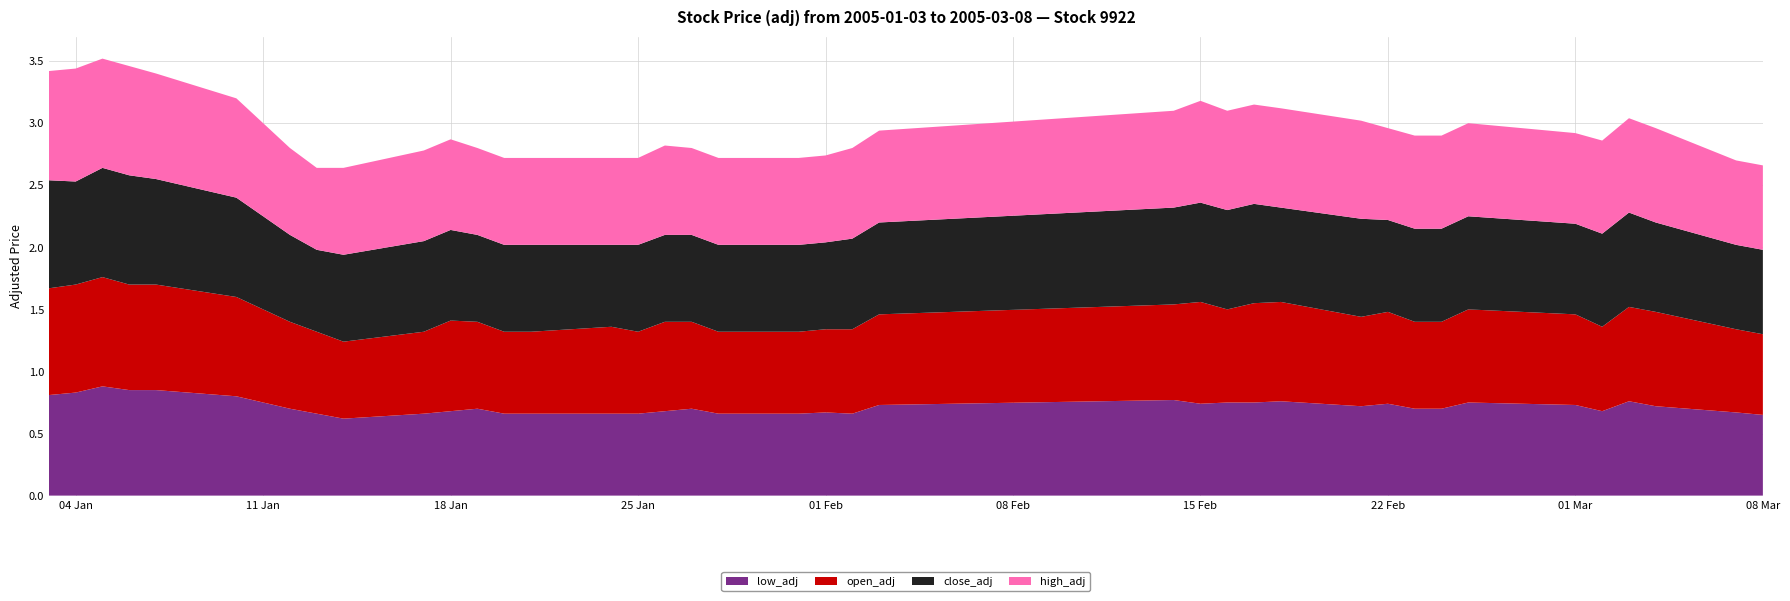

Reading left to right, transcribe all the data shown in this chart.

low_adj: 2005-01-03=0.8	2005-01-04=0.8	2005-01-05=0.9	2005-01-06=0.8	2005-01-07=0.8	2005-01-10=0.8	2005-01-11=0.8	2005-01-12=0.7	2005-01-13=0.7	2005-01-14=0.6	2005-01-17=0.7	2005-01-18=0.7	2005-01-19=0.7	2005-01-20=0.7	2005-01-21=0.7	2005-01-24=0.7	2005-01-25=0.7	2005-01-26=0.7	2005-01-27=0.7	2005-01-28=0.7	2005-01-31=0.7	2005-02-01=0.7	2005-02-02=0.7	2005-02-03=0.7	2005-02-14=0.8	2005-02-15=0.7	2005-02-16=0.8	2005-02-17=0.8	2005-02-18=0.8	2005-02-21=0.7	2005-02-22=0.7	2005-02-23=0.7	2005-02-24=0.7	2005-02-25=0.8	2005-03-01=0.7	2005-03-02=0.7	2005-03-03=0.8	2005-03-04=0.7	2005-03-07=0.7	2005-03-08=0.7
open_adj: 2005-01-03=0.9	2005-01-04=0.9	2005-01-05=0.9	2005-01-06=0.8	2005-01-07=0.8	2005-01-10=0.8	2005-01-11=0.8	2005-01-12=0.7	2005-01-13=0.7	2005-01-14=0.6	2005-01-17=0.7	2005-01-18=0.7	2005-01-19=0.7	2005-01-20=0.7	2005-01-21=0.7	2005-01-24=0.7	2005-01-25=0.7	2005-01-26=0.7	2005-01-27=0.7	2005-01-28=0.7	2005-01-31=0.7	2005-02-01=0.7	2005-02-02=0.7	2005-02-03=0.7	2005-02-14=0.8	2005-02-15=0.8	2005-02-16=0.8	2005-02-17=0.8	2005-02-18=0.8	2005-02-21=0.7	2005-02-22=0.7	2005-02-23=0.7	2005-02-24=0.7	2005-02-25=0.8	2005-03-01=0.7	2005-03-02=0.7	2005-03-03=0.8	2005-03-04=0.8	2005-03-07=0.7	2005-03-08=0.7
close_adj: 2005-01-03=0.9	2005-01-04=0.8	2005-01-05=0.9	2005-01-06=0.9	2005-01-07=0.8	2005-01-10=0.8	2005-01-11=0.8	2005-01-12=0.7	2005-01-13=0.7	2005-01-14=0.7	2005-01-17=0.7	2005-01-18=0.7	2005-01-19=0.7	2005-01-20=0.7	2005-01-21=0.7	2005-01-24=0.7	2005-01-25=0.7	2005-01-26=0.7	2005-01-27=0.7	2005-01-28=0.7	2005-01-31=0.7	2005-02-01=0.7	2005-02-02=0.7	2005-02-03=0.7	2005-02-14=0.8	2005-02-15=0.8	2005-02-16=0.8	2005-02-17=0.8	2005-02-18=0.8	2005-02-21=0.8	2005-02-22=0.7	2005-02-23=0.8	2005-02-24=0.8	2005-02-25=0.8	2005-03-01=0.7	2005-03-02=0.8	2005-03-03=0.8	2005-03-04=0.7	2005-03-07=0.7	2005-03-08=0.7
high_adj: 2005-01-03=0.9	2005-01-04=0.9	2005-01-05=0.9	2005-01-06=0.9	2005-01-07=0.8	2005-01-10=0.8	2005-01-11=0.8	2005-01-12=0.7	2005-01-13=0.7	2005-01-14=0.7	2005-01-17=0.7	2005-01-18=0.7	2005-01-19=0.7	2005-01-20=0.7	2005-01-21=0.7	2005-01-24=0.7	2005-01-25=0.7	2005-01-26=0.7	2005-01-27=0.7	2005-01-28=0.7	2005-01-31=0.7	2005-02-01=0.7	2005-02-02=0.7	2005-02-03=0.7	2005-02-14=0.8	2005-02-15=0.8	2005-02-16=0.8	2005-02-17=0.8	2005-02-18=0.8	2005-02-21=0.8	2005-02-22=0.7	2005-02-23=0.8	2005-02-24=0.8	2005-02-25=0.8	2005-03-01=0.7	2005-03-02=0.8	2005-03-03=0.8	2005-03-04=0.8	2005-03-07=0.7	2005-03-08=0.7